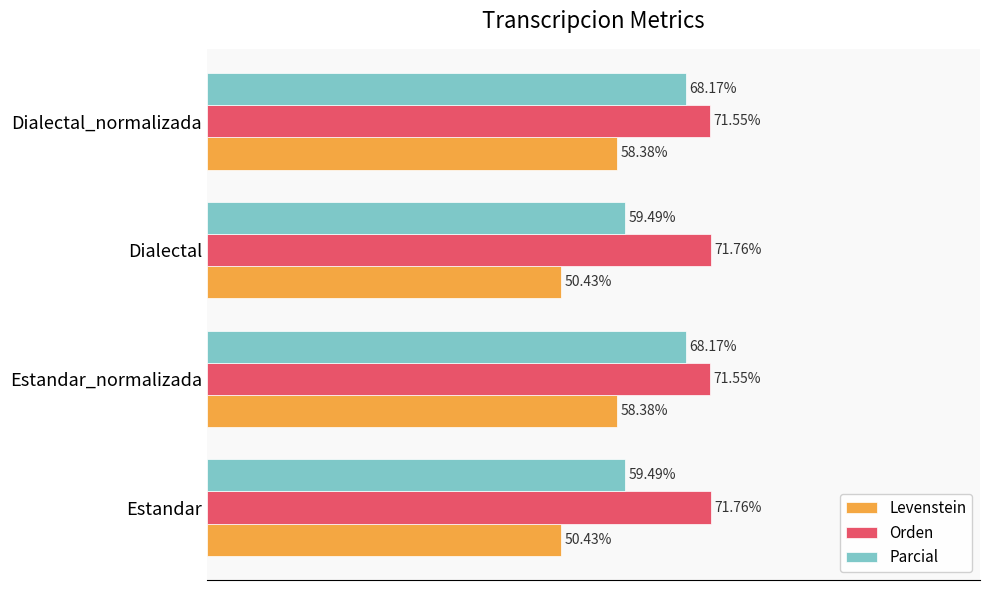

At Estandar, list the series in order from largest to smallest.

Orden, Parcial, Levenstein